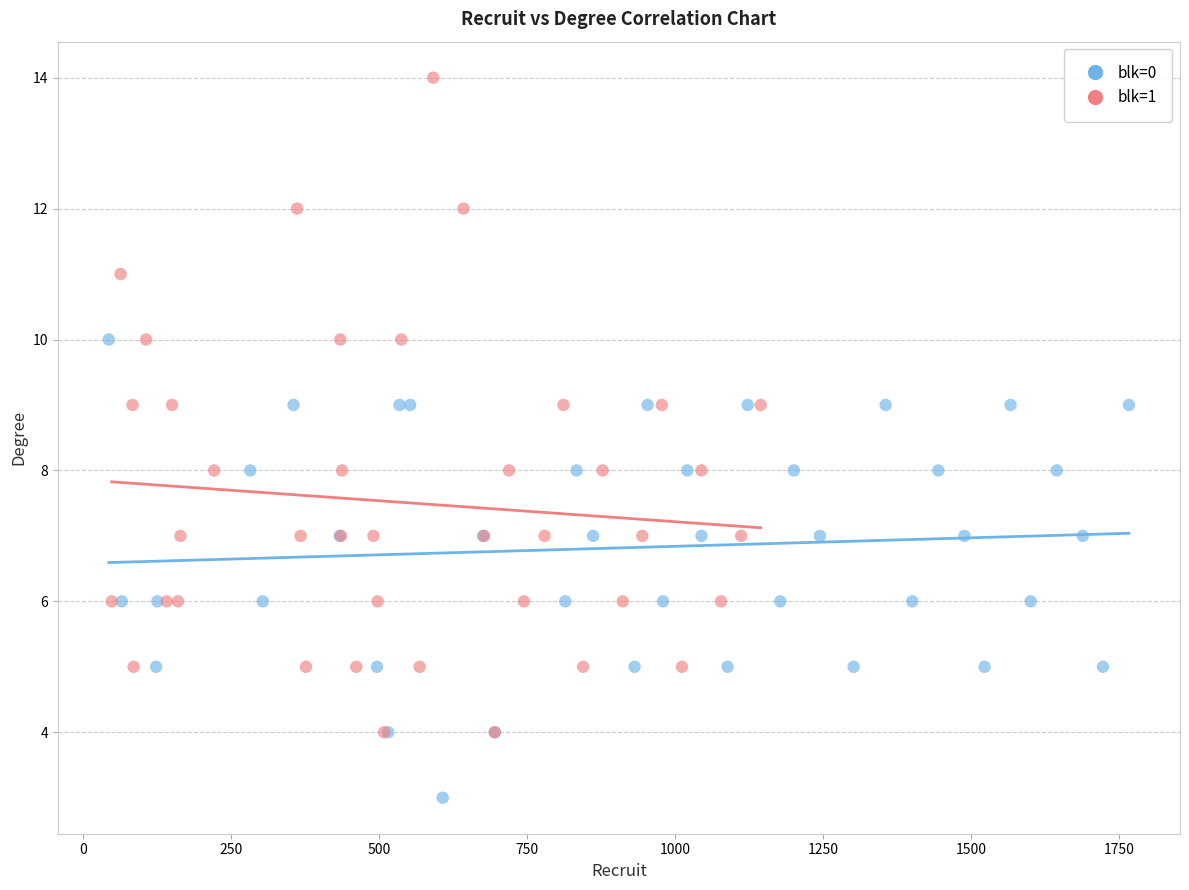

What are all the series names shown in the legend?

blk=0, blk=1